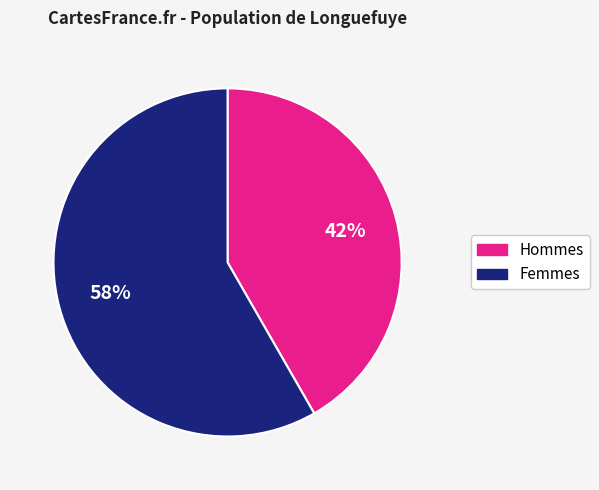

Is there a majority slice in this chart?

Yes